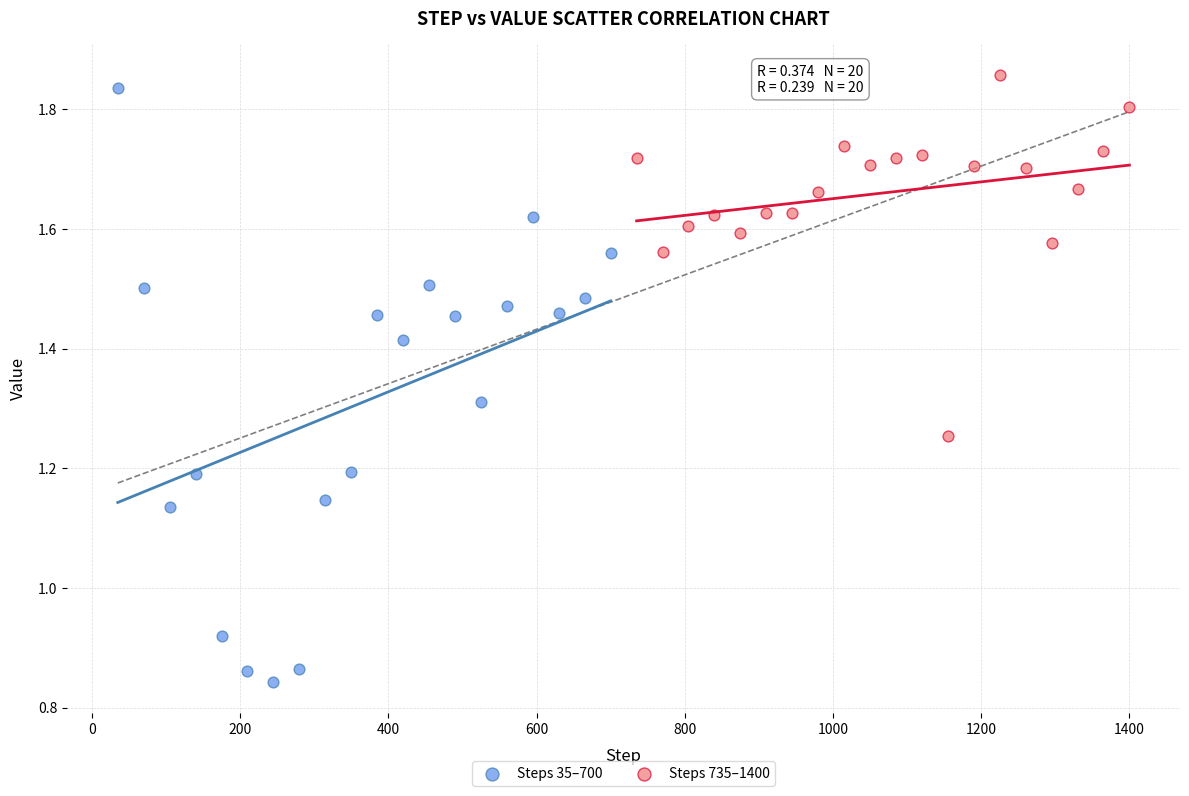

Which series reaches the minimum Y coordinate?

Steps 35–700